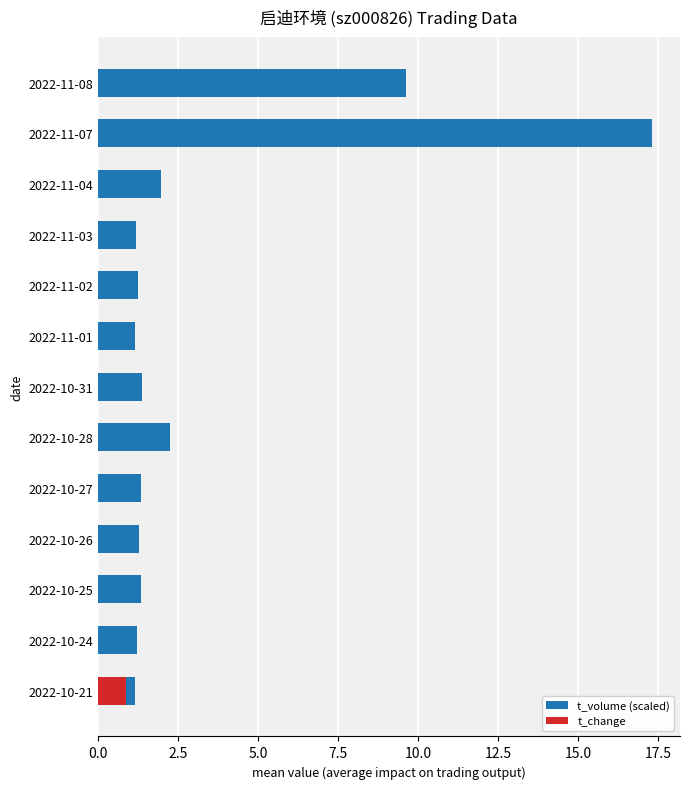

What is the minimum value shown in the chart?

1.1